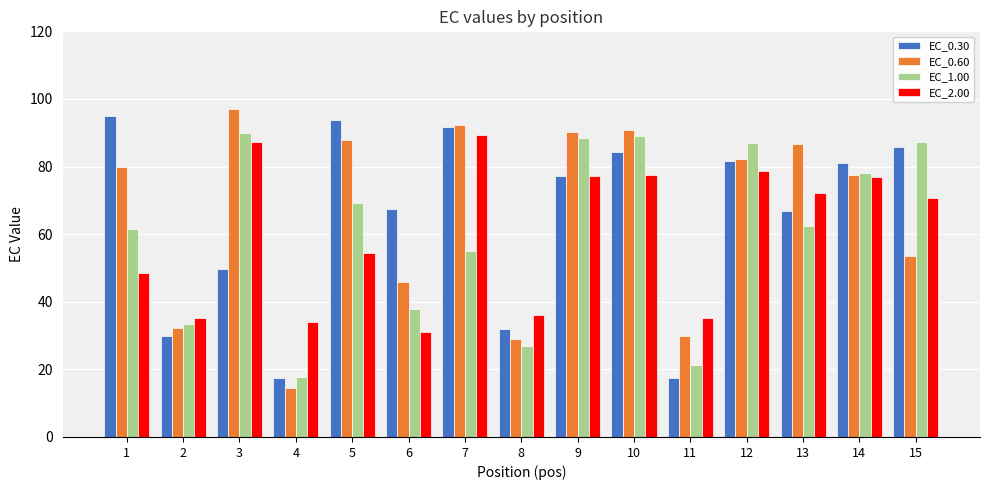

What is the spread (max minus min) of values at 11?

17.7